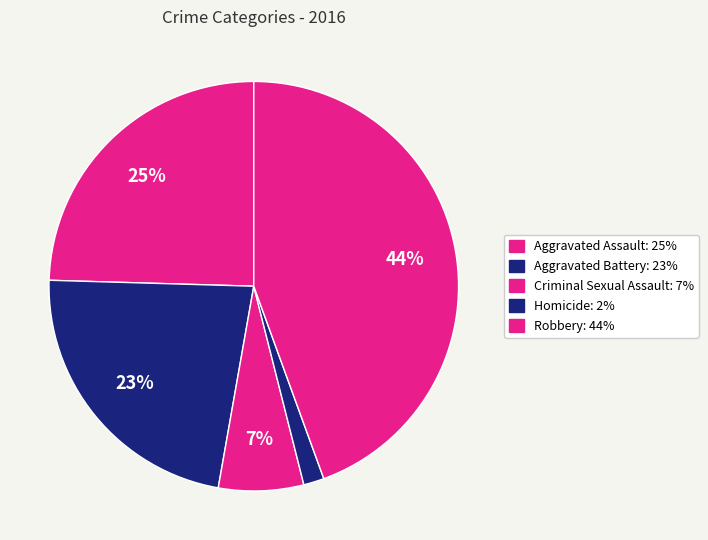

The Criminal Sexual Assault slice represents 17% of the pie. True or false?

False